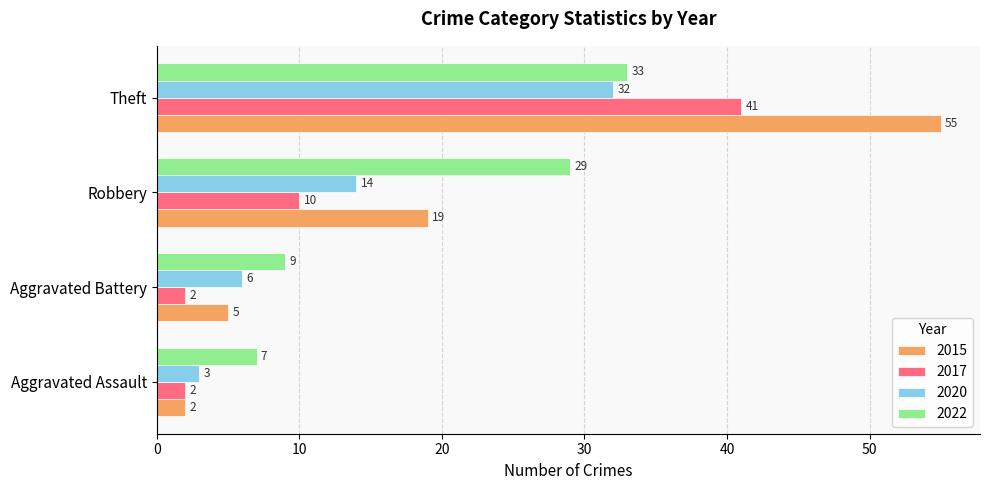

Rank the series by their maximum value, from lowest to highest.

2020, 2022, 2017, 2015